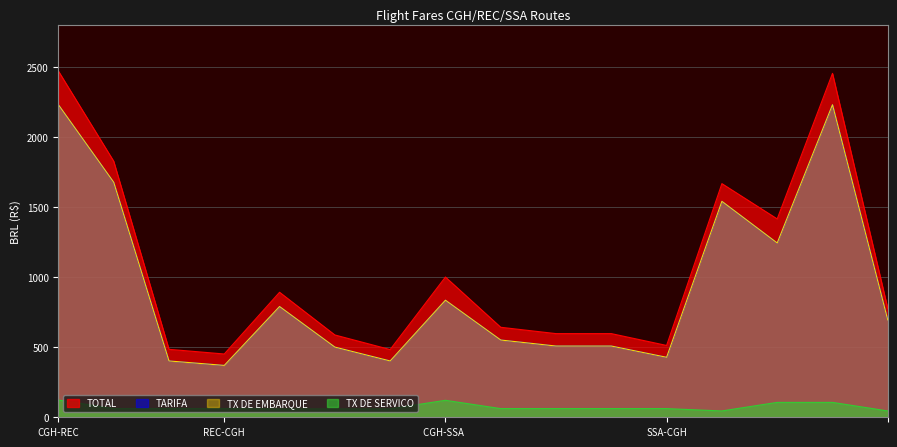

Read the TOTAL value at CGH-SSA 09-10.

596.8